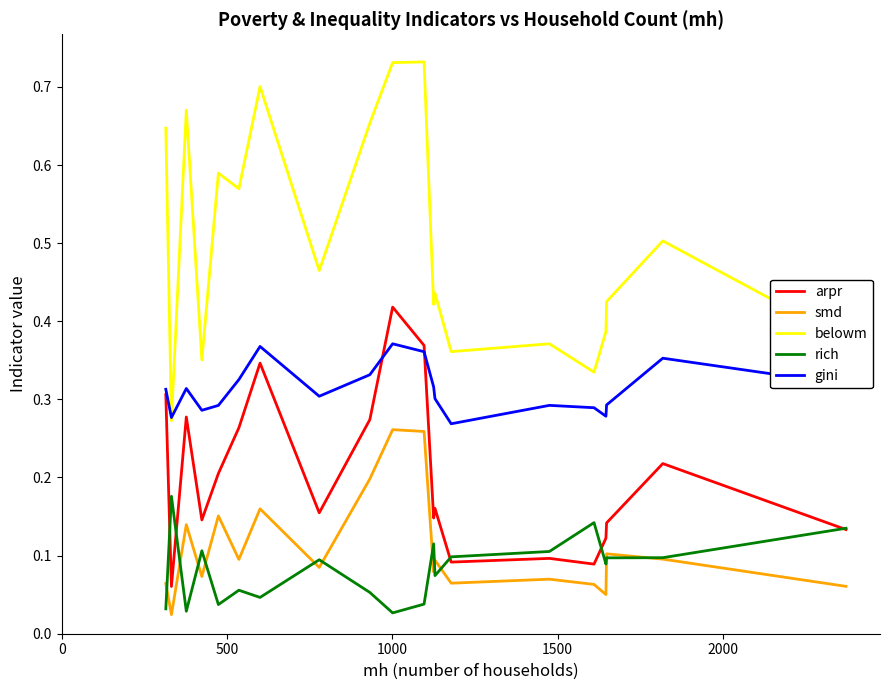

Which series has the largest total across all categories?

belowm